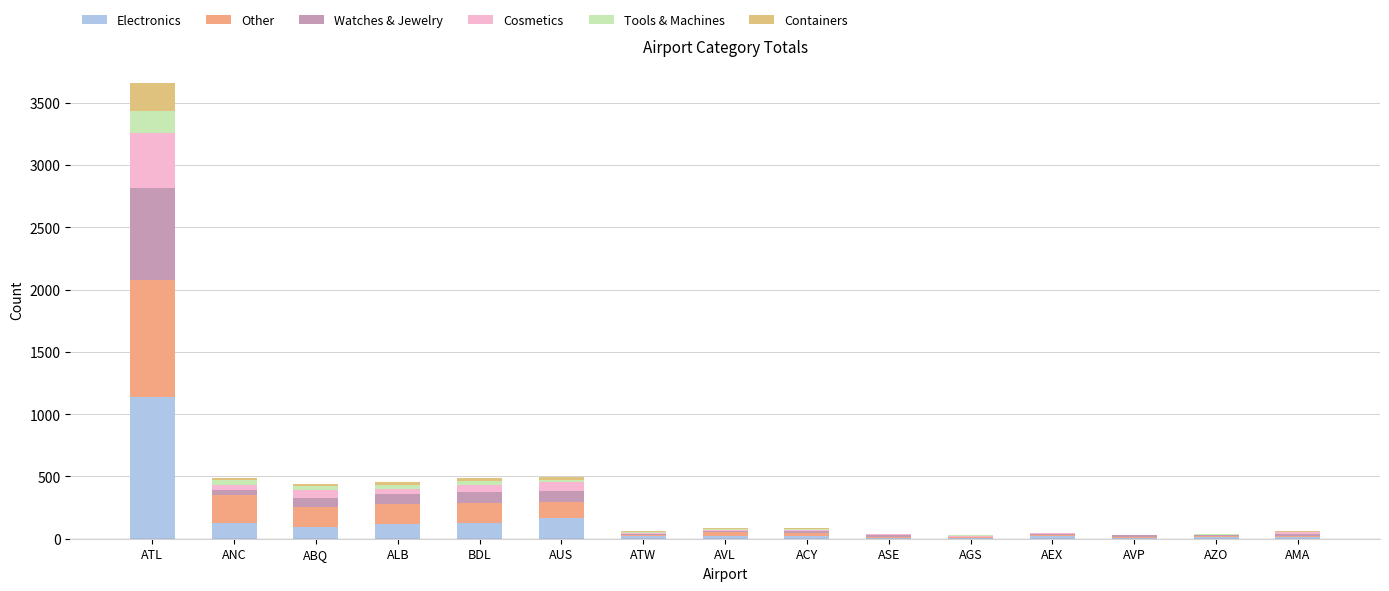

Which series changed the most between ATL and ABQ?

Electronics